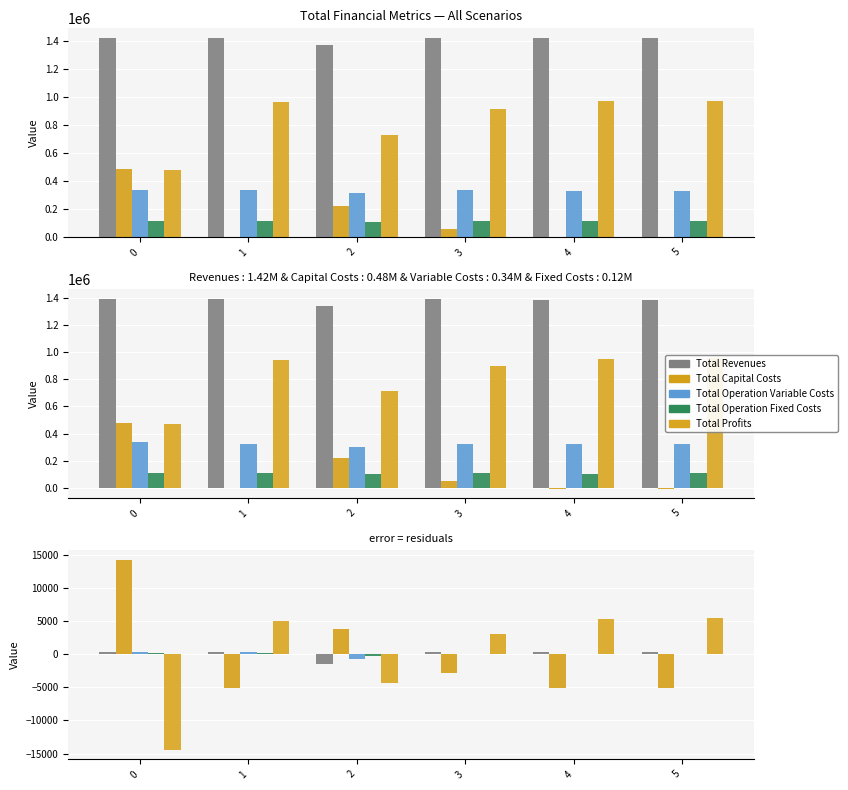

What are all the series names shown in the legend?

Total Revenues, Total Capital Costs, Total Operation Variable Costs, Total Operation Fixed Costs, Total Profits